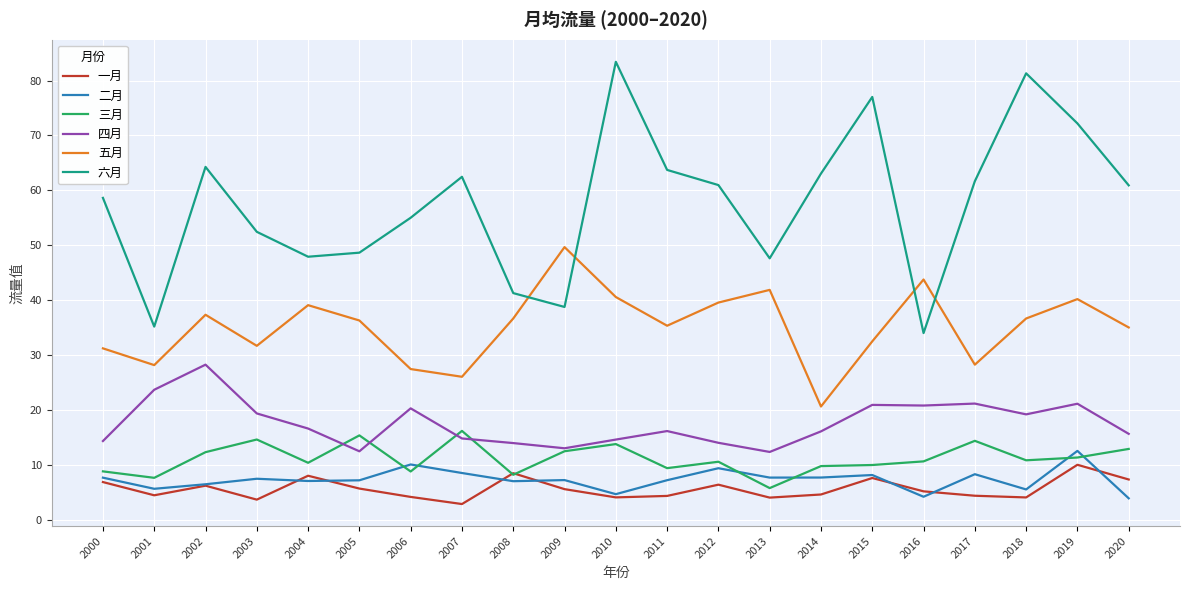

Rank the series at 2001 from highest to lowest value.

六月, 五月, 四月, 三月, 二月, 一月